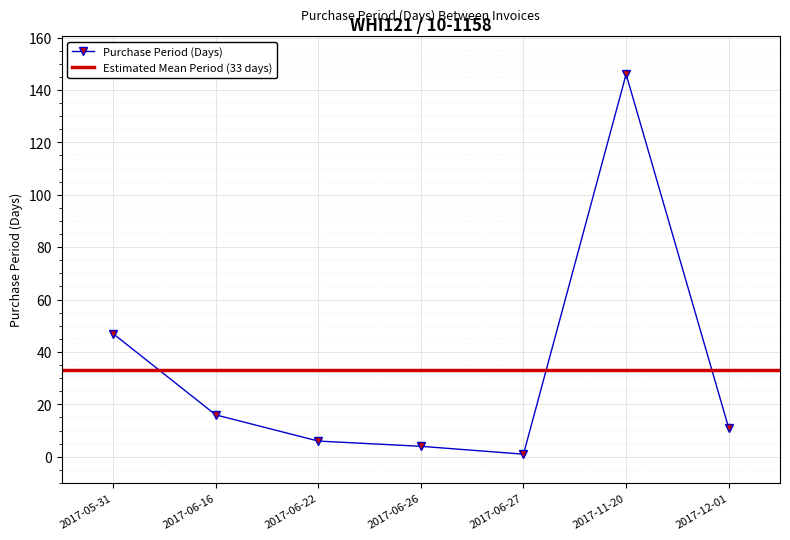

What is the value of the 5th point from the left?

1